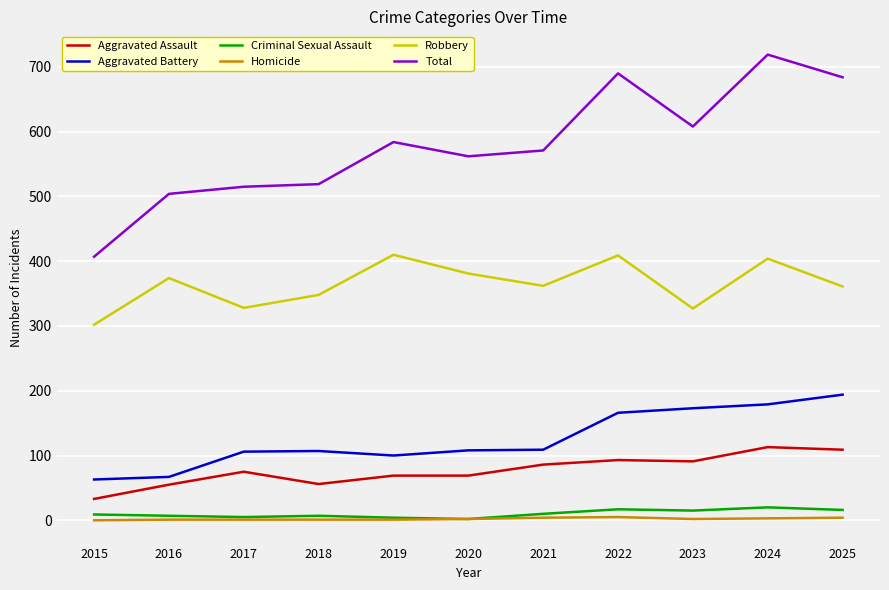

What is the total value across all series at 2019?

1168